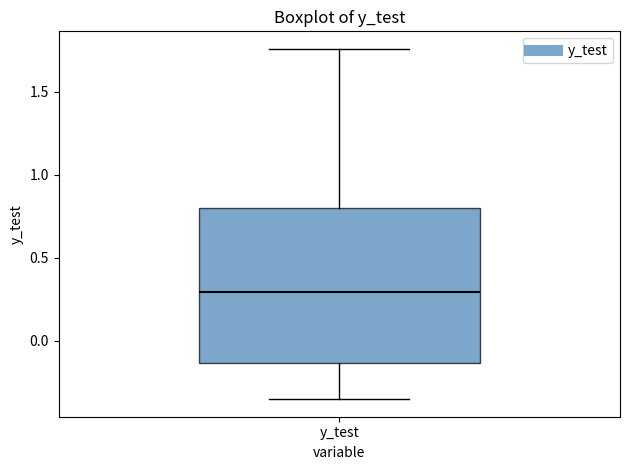

Where does the median line of the box for y_test sit on the y-axis? The values are not printed on the chart, so give them approximately, as read against the axis.

0.30